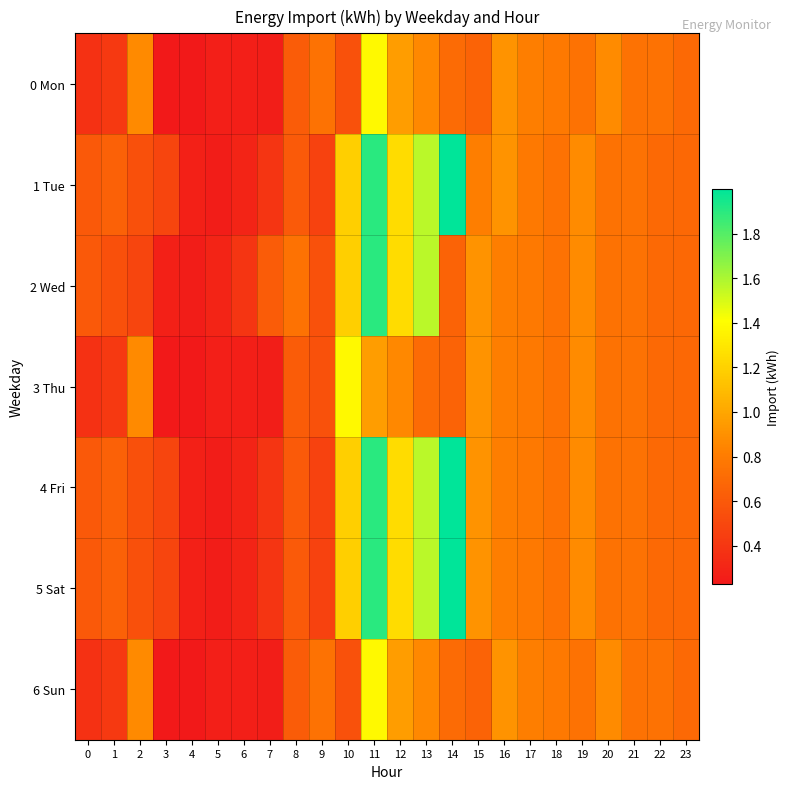

How many distinct data groups are displayed?

7